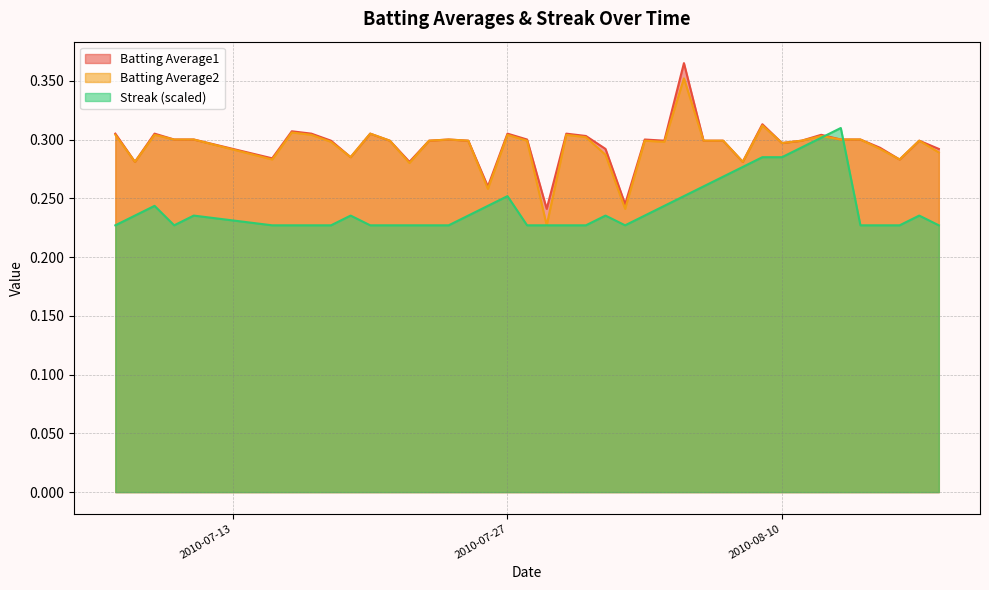

Rank the series at 2010-08-07 from lowest to highest value.

Streak, Batting Average1, Batting Average2